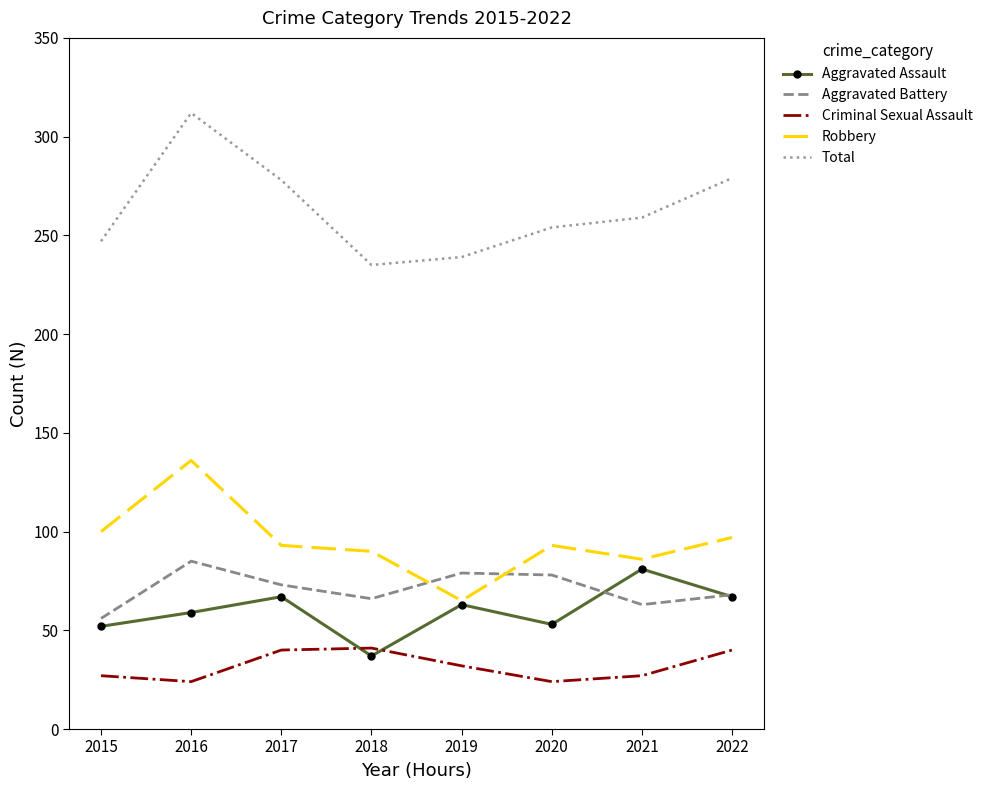

What is the difference between the second highest and minimum values in the Robbery series?

35